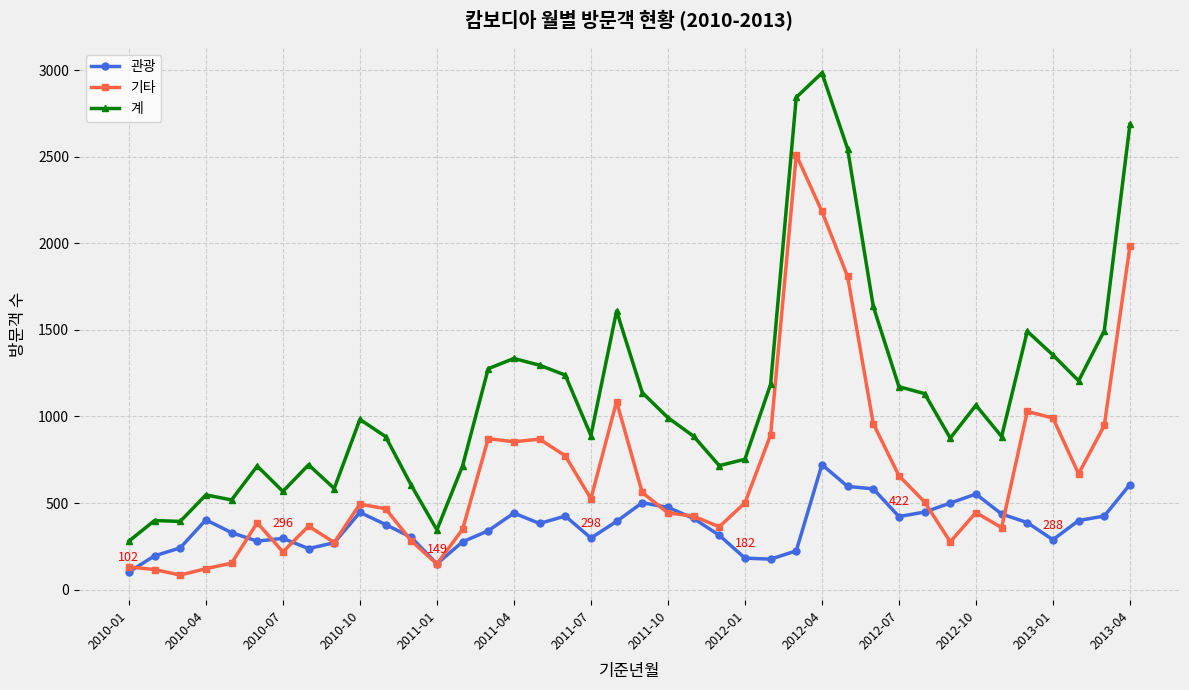

Which series has the largest range (max minus min)?

계